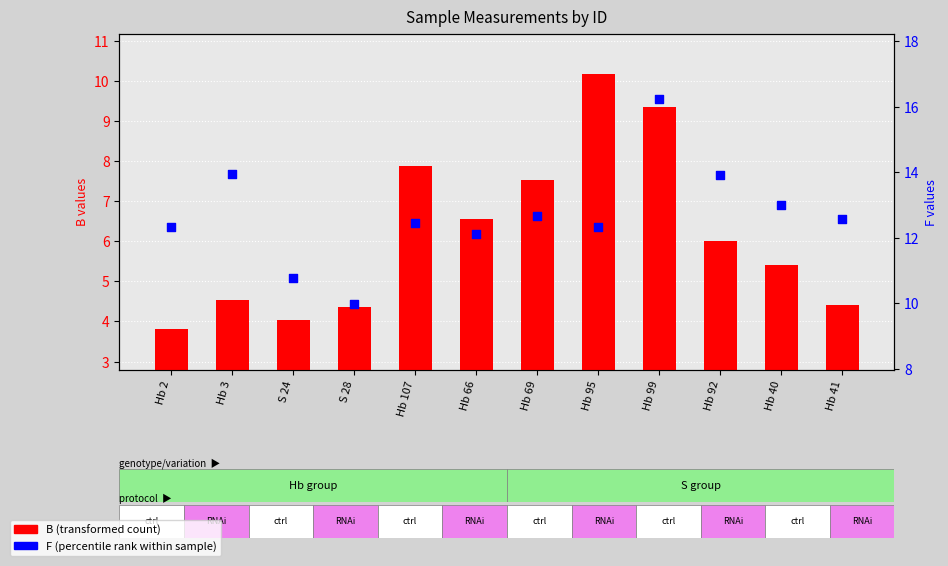

What is the total value across all series at S 24?

14.8